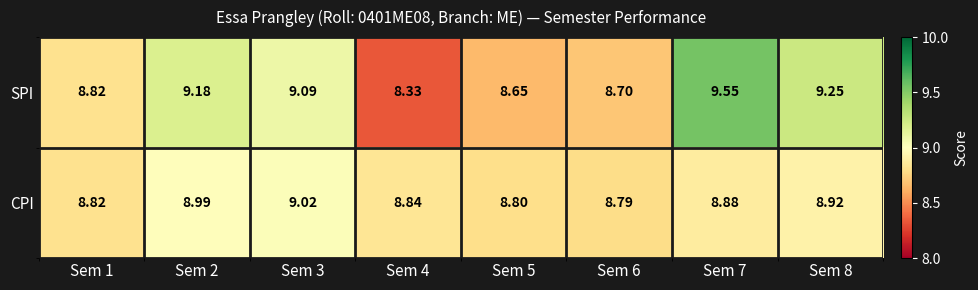

At which category is the sum across all series the highest?

Sem 7